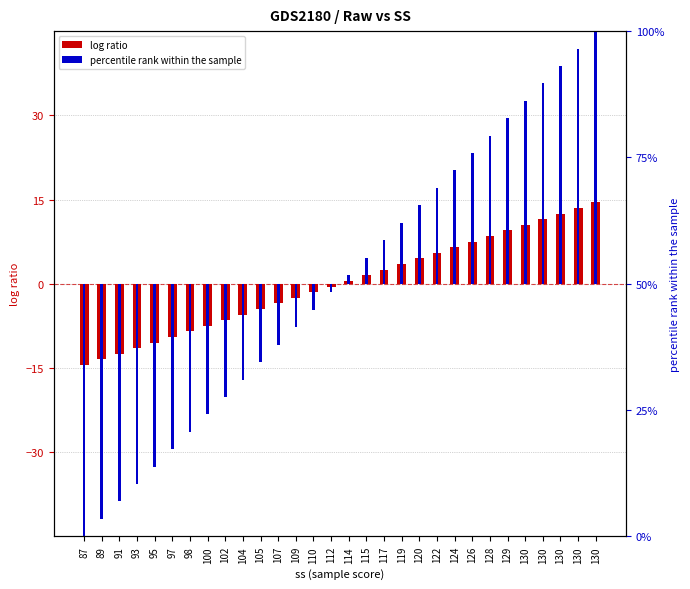

Is it true that log ratio equals 6.5 at 120?

False